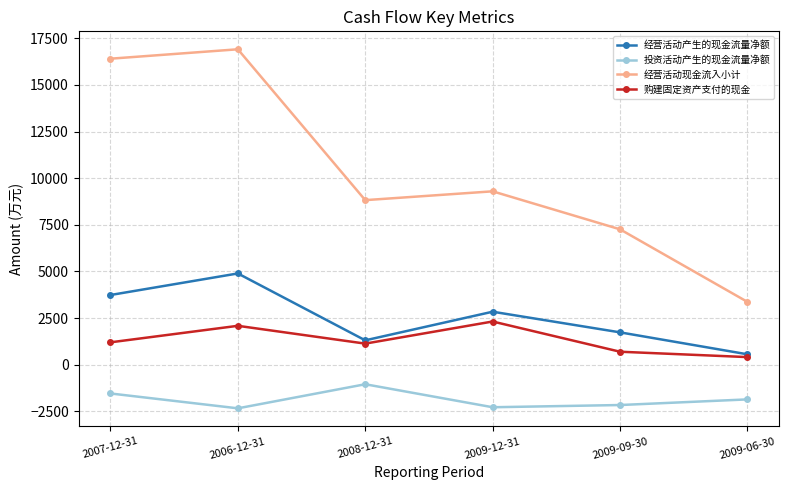

What are all the series names shown in the legend?

经营活动产生的现金流量净额, 投资活动产生的现金流量净额, 经营活动现金流入小计, 购建固定资产支付的现金